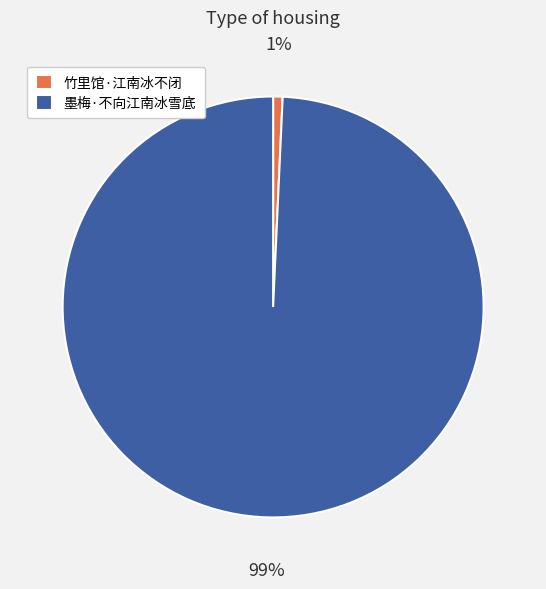

What is the largest slice in the pie chart?

墨梅·不向江南冰雪底